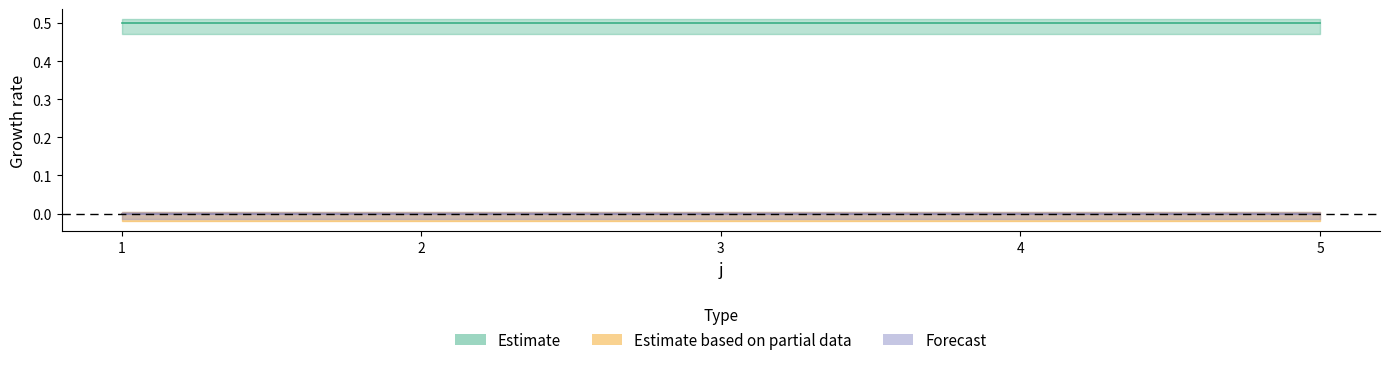

At how many categories does at least one series exceed 0?

5